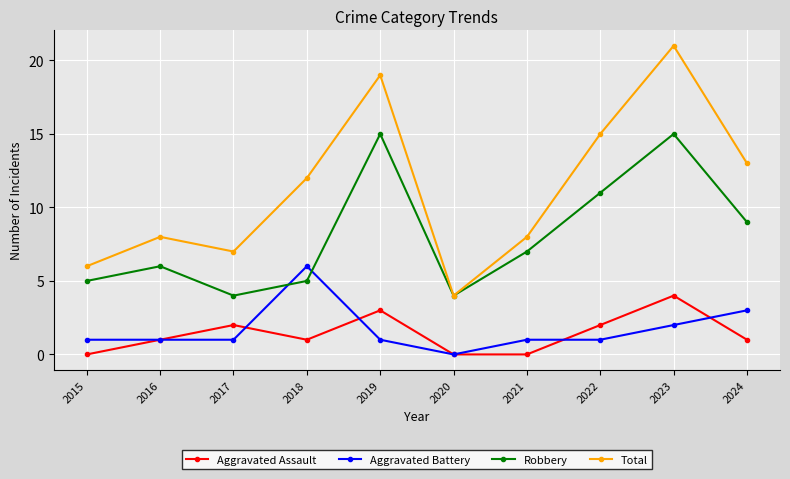

Which series has the largest total across all categories?

Total